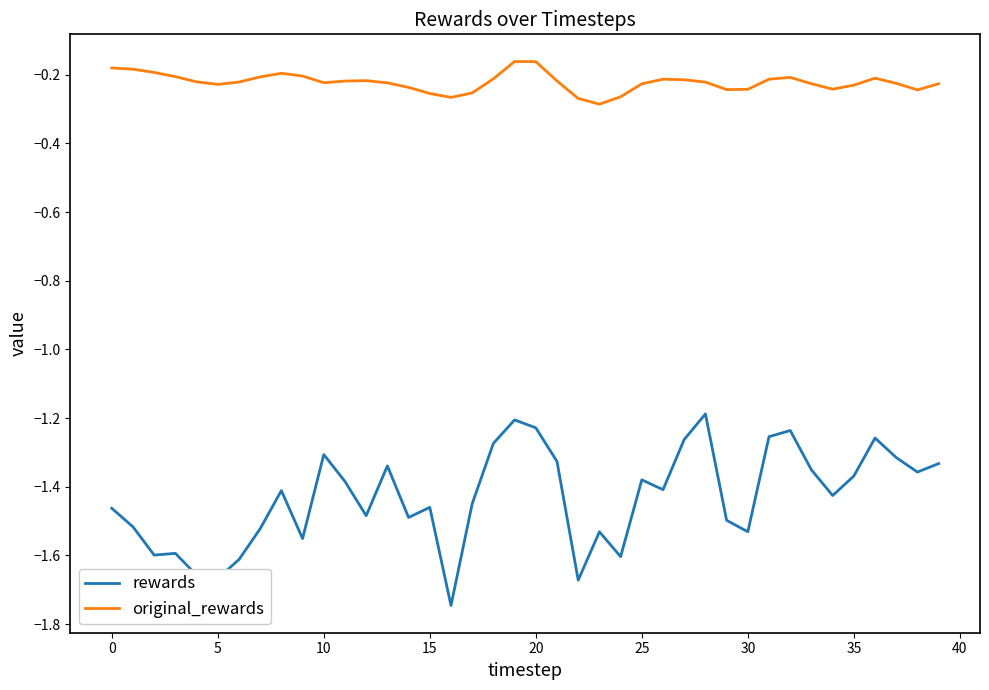

List the series in order of their overall mean, highest first.

original_rewards, rewards